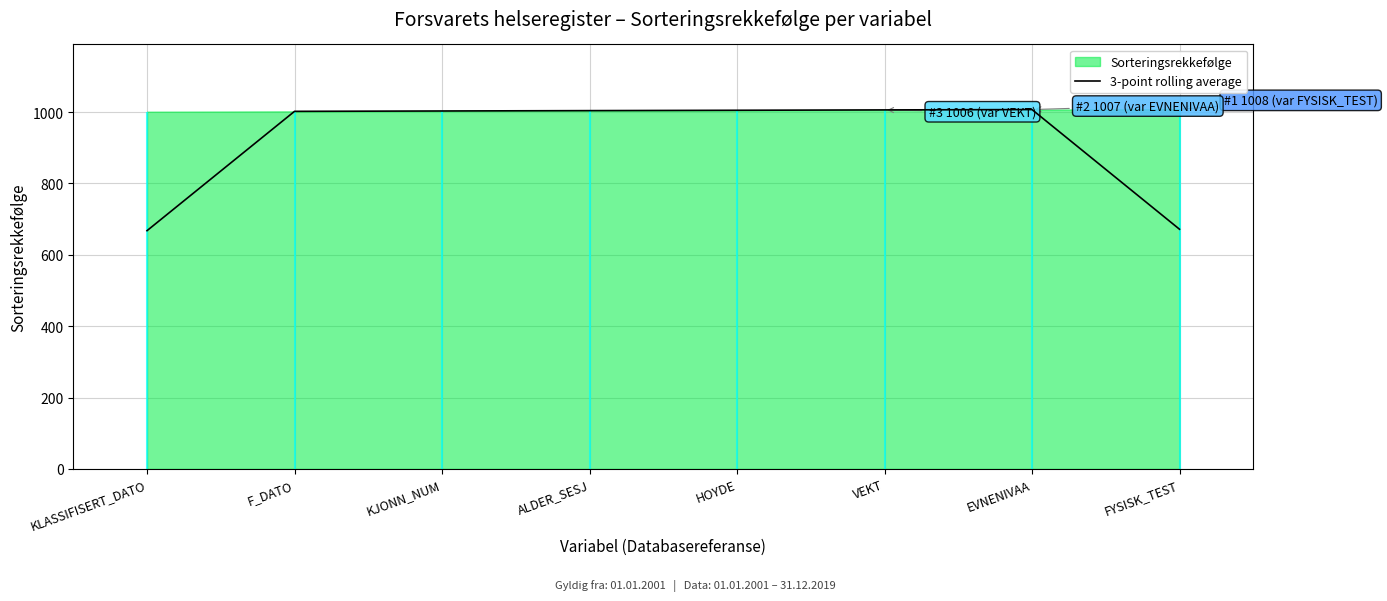

True or false: 3-point rolling average has a value of 264.0 at VEKT.

False